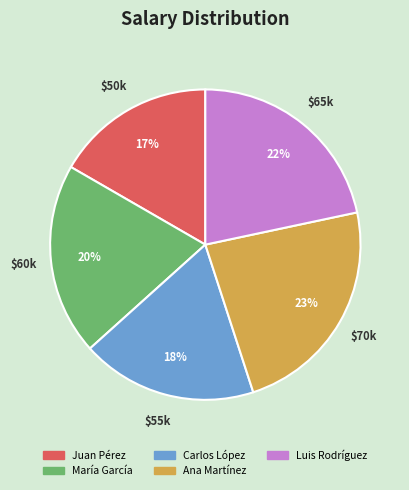

True or false: Carlos López accounts for 9% of the total.

False